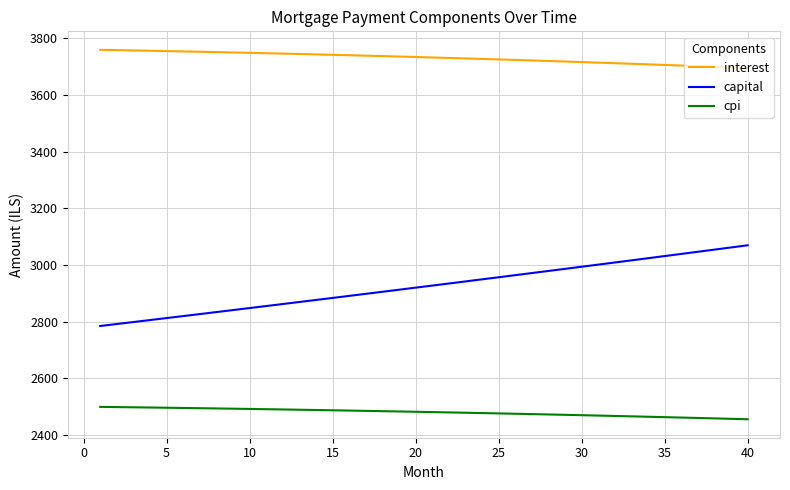

What is the difference between the maximum and minimum values in the cpi series?

43.7